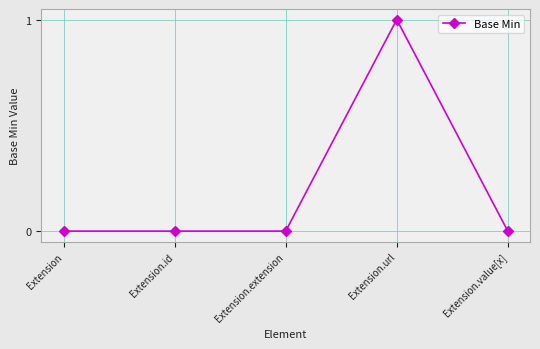

Reading left to right, transcribe all the data shown in this chart.

Extension=0	Extension.id=0	Extension.extension=0	Extension.url=1	Extension.value[x]=0